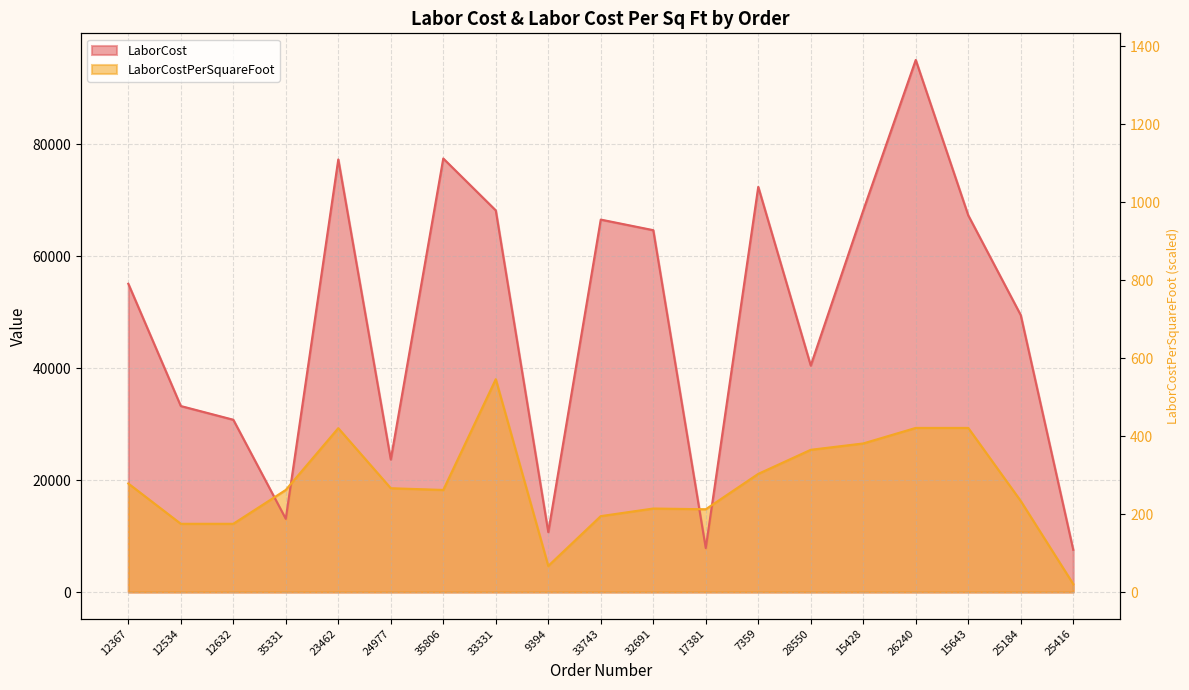

Rank the categories by LaborCostPerSquareFoot value from lowest to highest.

25416, 9394, 12534, 12632, 33743, 17381, 32691, 25184, 35331, 35806, 24977, 12367, 7359, 28550, 15428, 23462, 26240, 15643, 33331